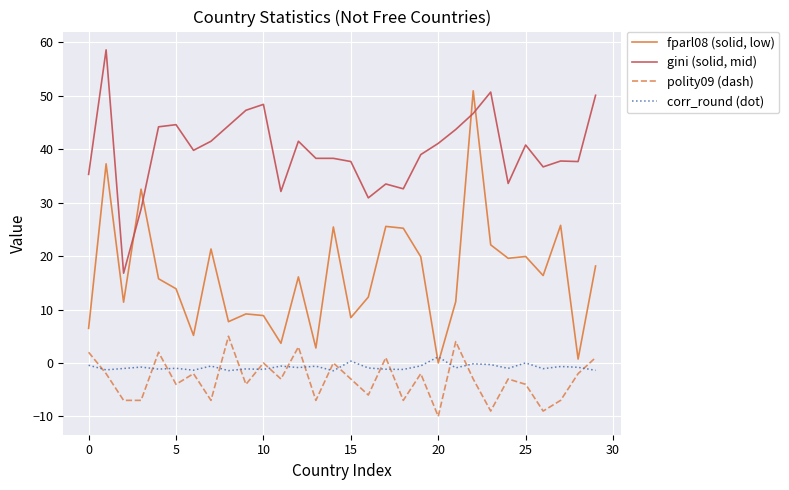

True or false: gini (solid, mid) and fparl08 (solid, low) intersect in this chart.

True